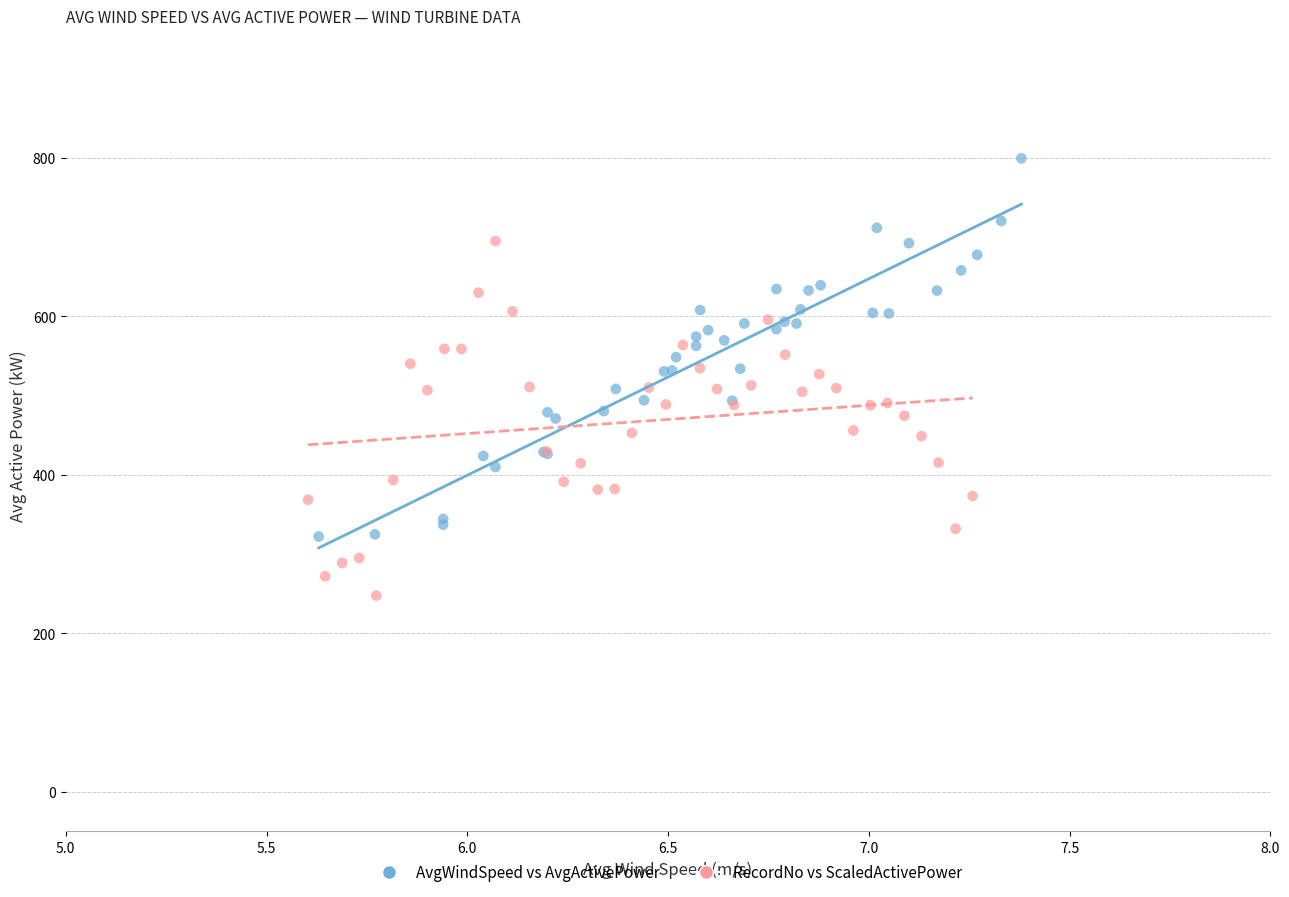

Which series contains the highest Y value?

AvgWindSpeed vs AvgActivePower